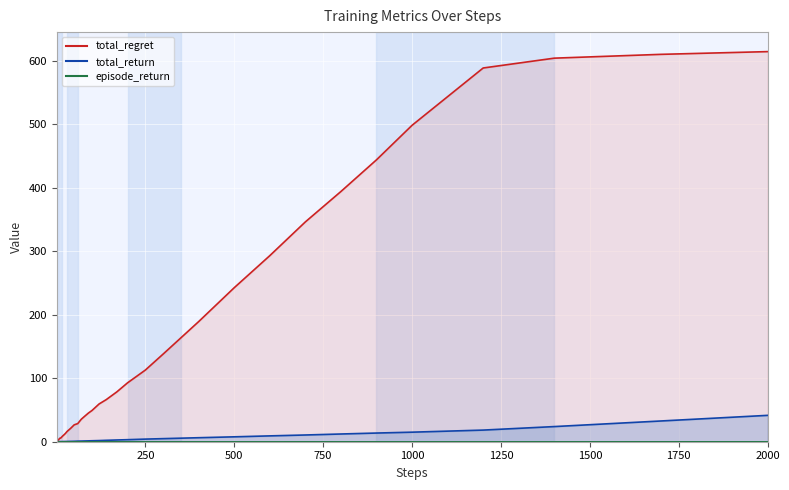

Read the total_regret value at 1400.

604.4